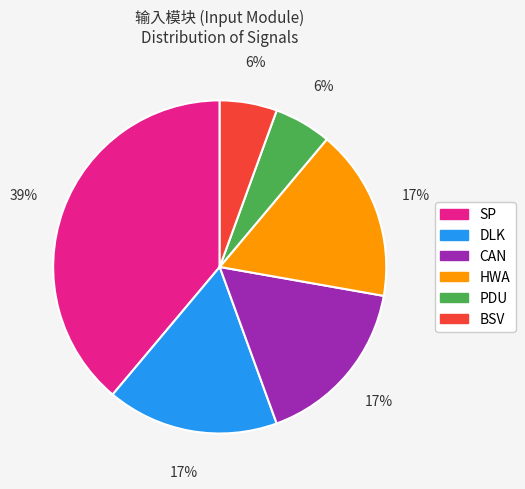

Does HWA represent more than half of the total?

No